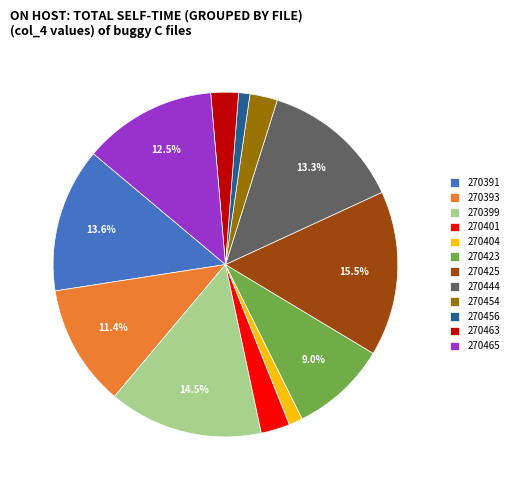

Does any single category account for the majority?

No